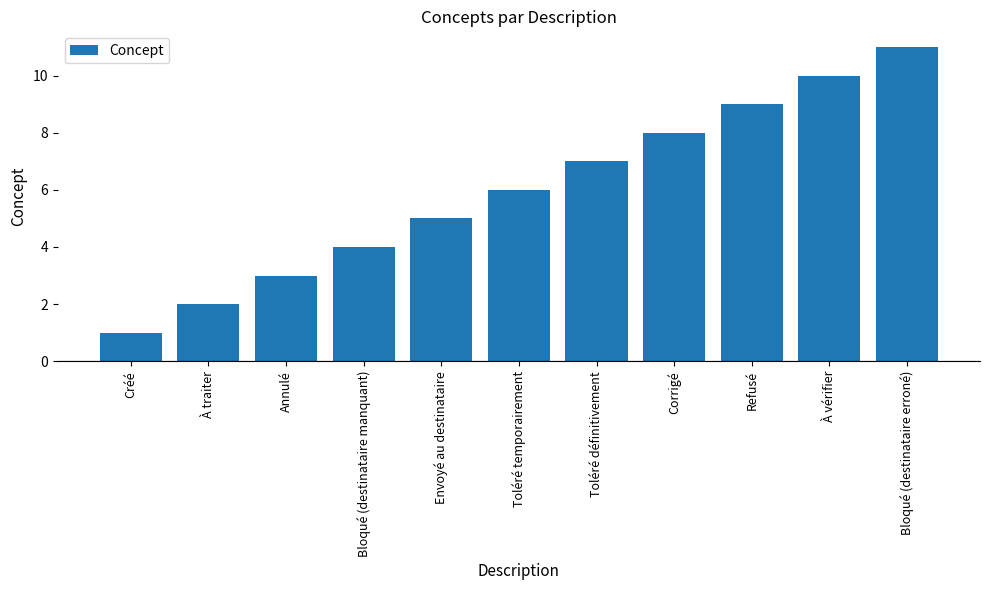

What is the label of the 7th bar from the left?

Toléré définitivement